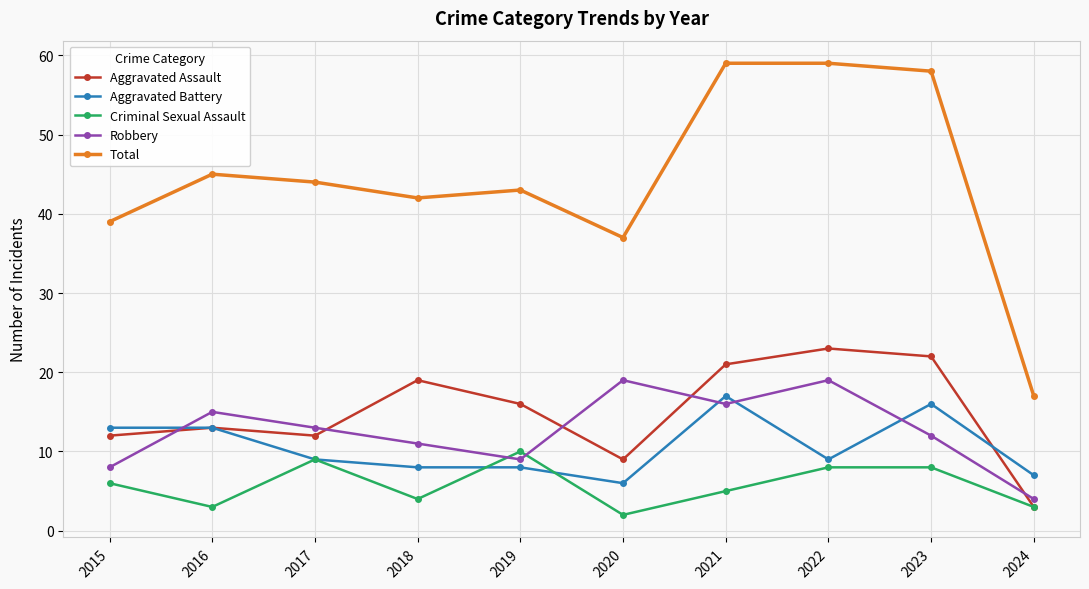

Where is Robbery nearest to the value 11?

2018